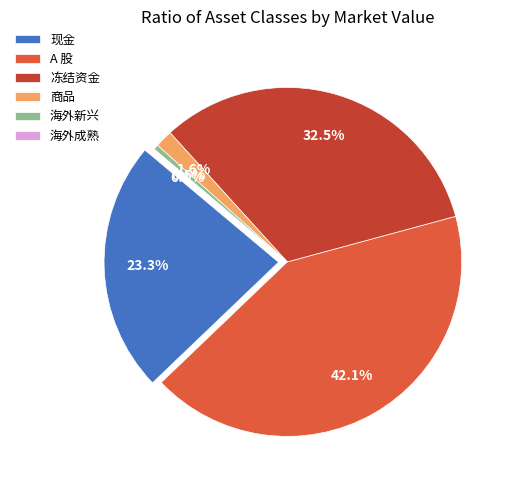

Count the number of slices in the pie.

6